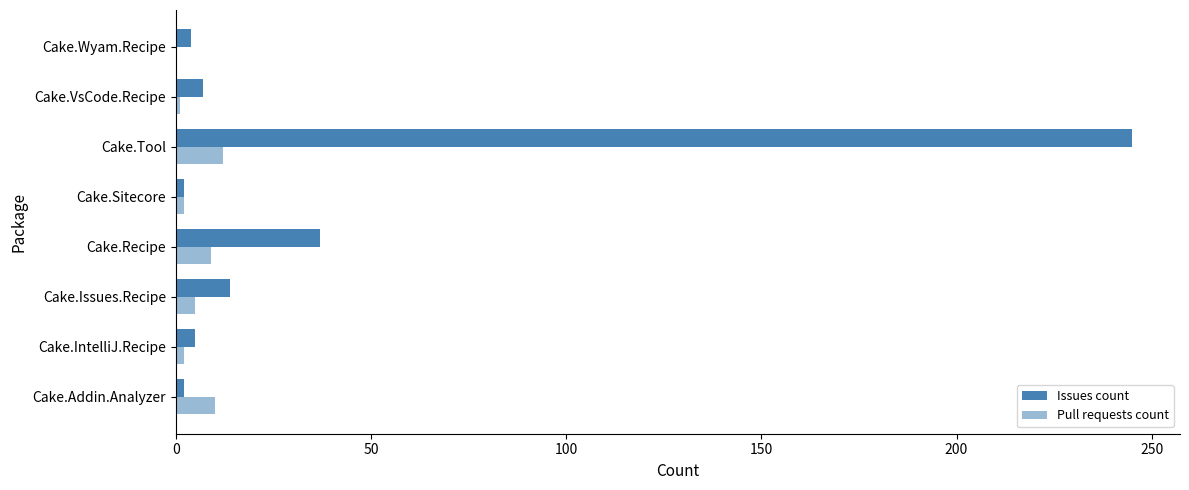

Count the number of data series in this chart.

2